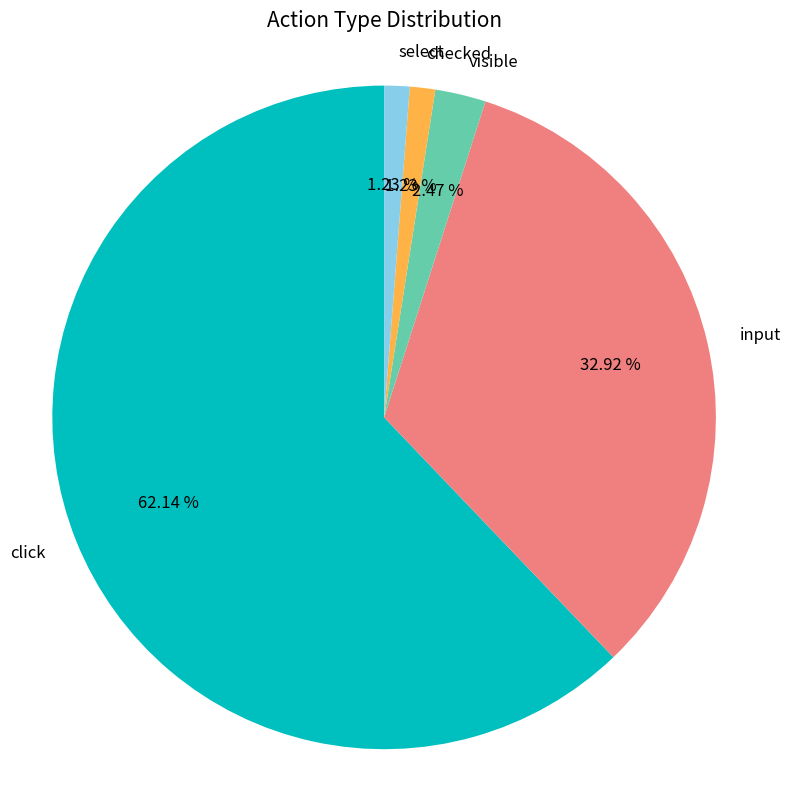

What is the total percentage of click and visible?

64.6%